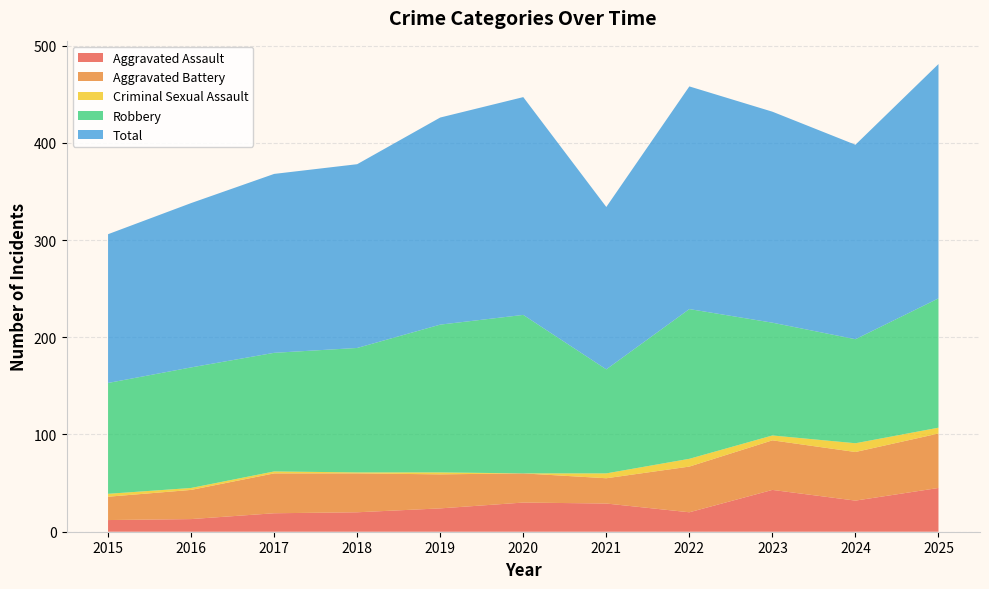

Reading right to left, list all the values displayed in this chart.

Aggravated Assault: 45	32	43	20	29	30	24	20	19	13	12
Aggravated Battery: 56	50	51	47	26	30	35	40	41	30	24
Criminal Sexual Assault: 6	9	5	8	5	0	2	1	2	2	3
Robbery: 133	107	116	154	107	163	152	128	122	124	114
Total: 241	200	217	229	167	224	213	189	184	169	153